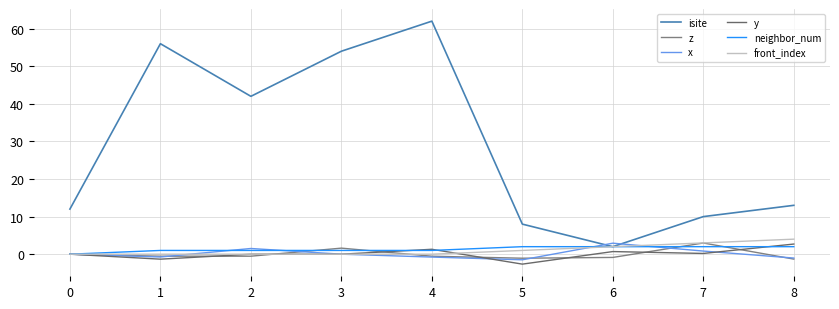

How many lines are shown in the chart?

6